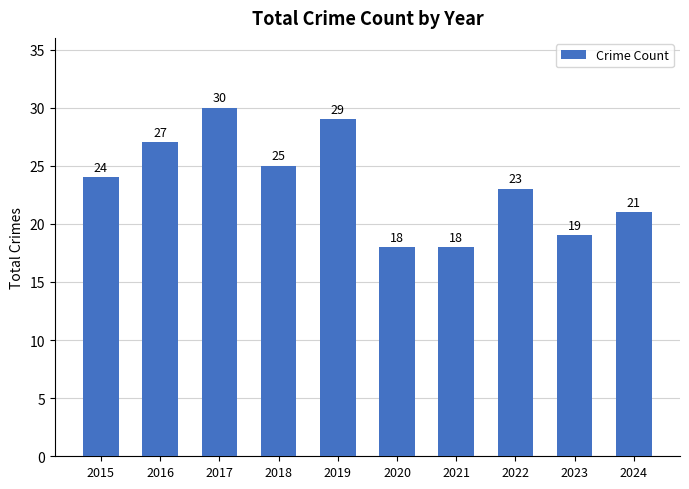

The chart shows a value of 25 at 2018. True or false?

True